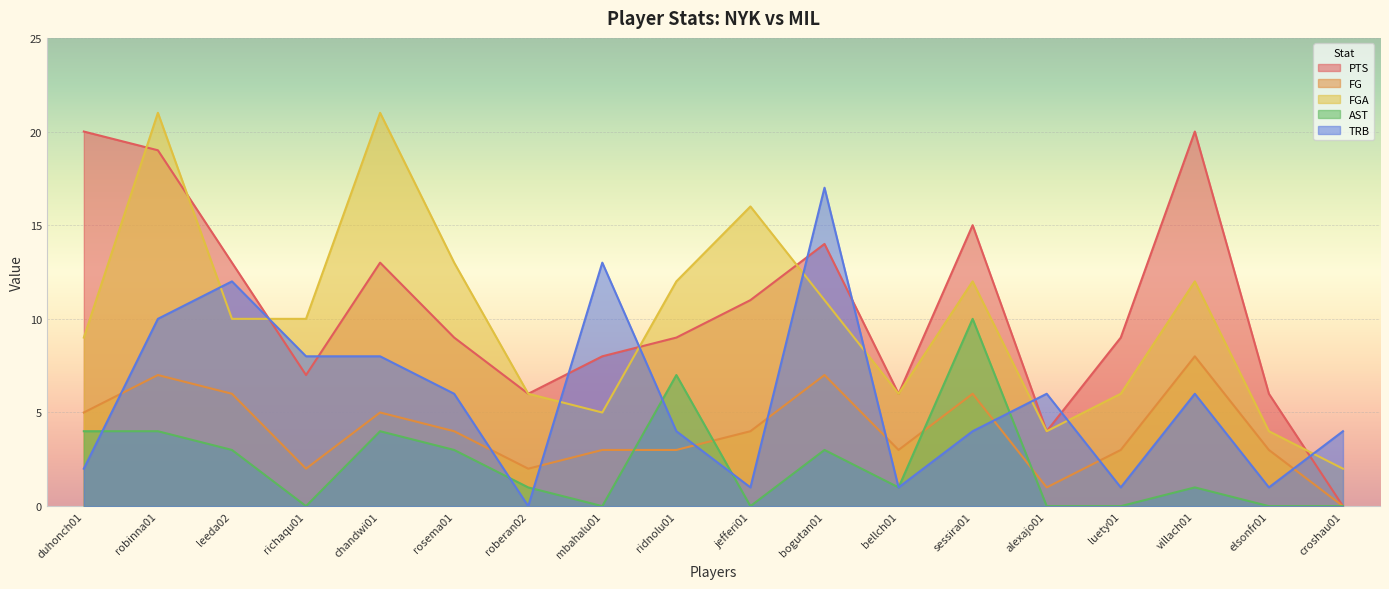

At how many categories does at least one series exceed 10?

11